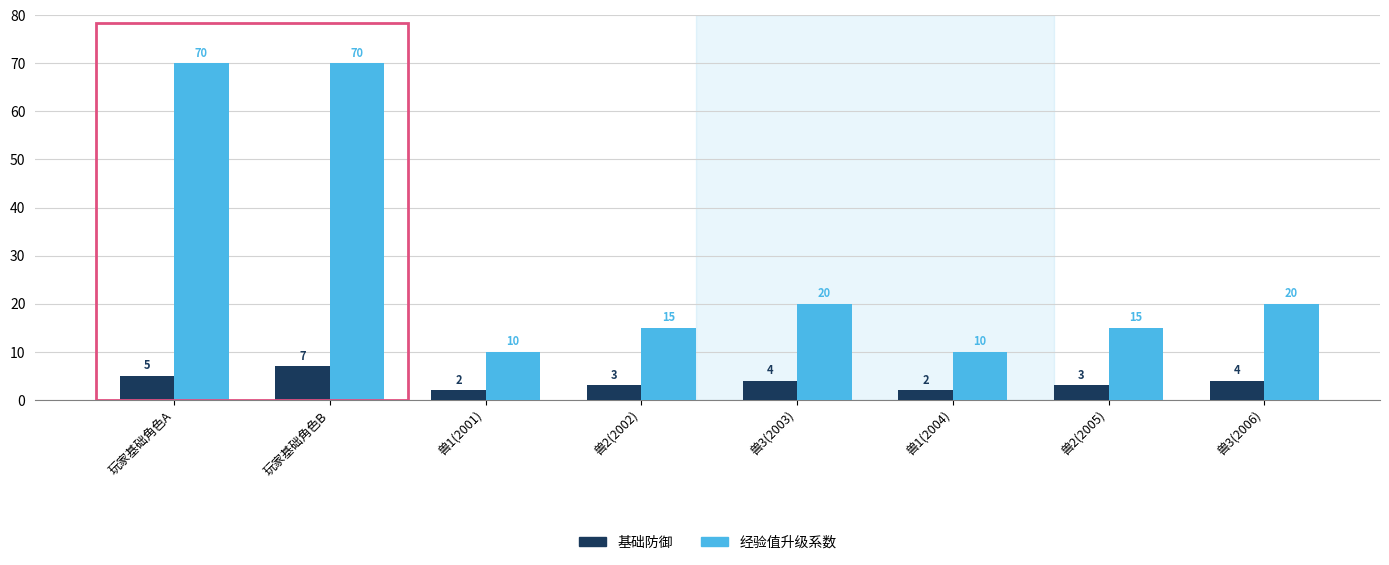

What is the maximum value for 基础防御?

7